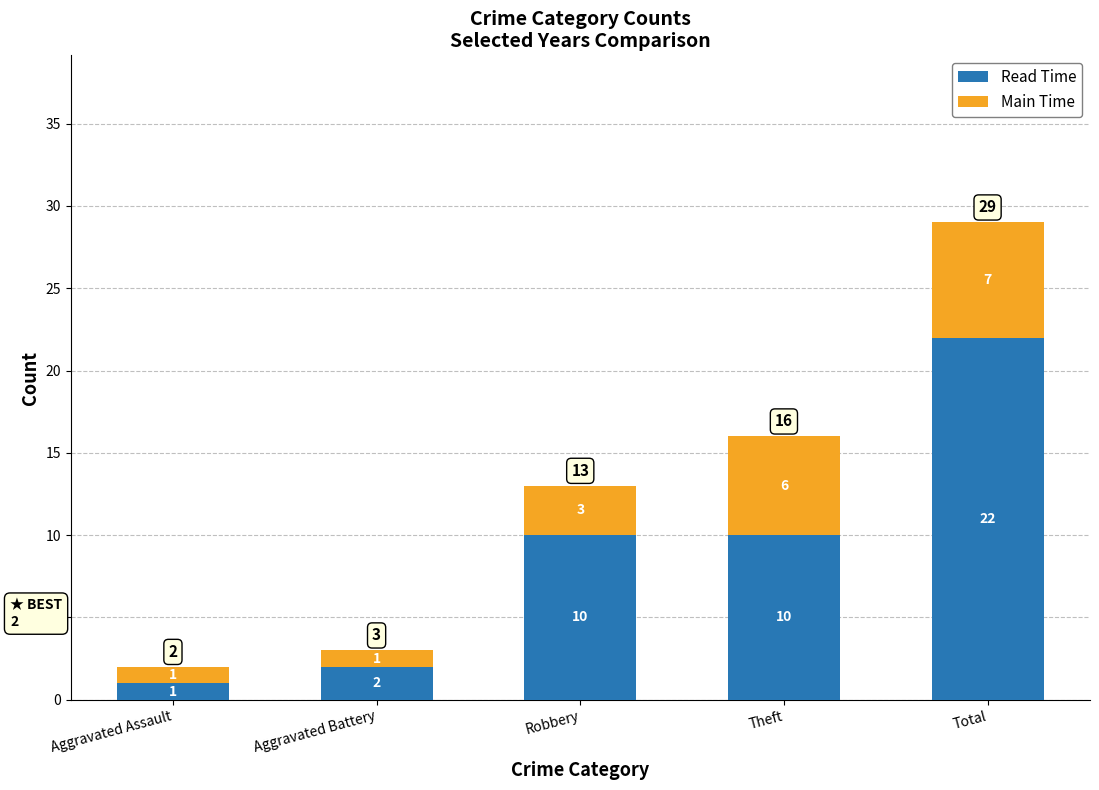

Reading right to left, transcribe the values for Read Time.

Total=22	Theft=10	Robbery=10	Aggravated Battery=2	Aggravated Assault=1